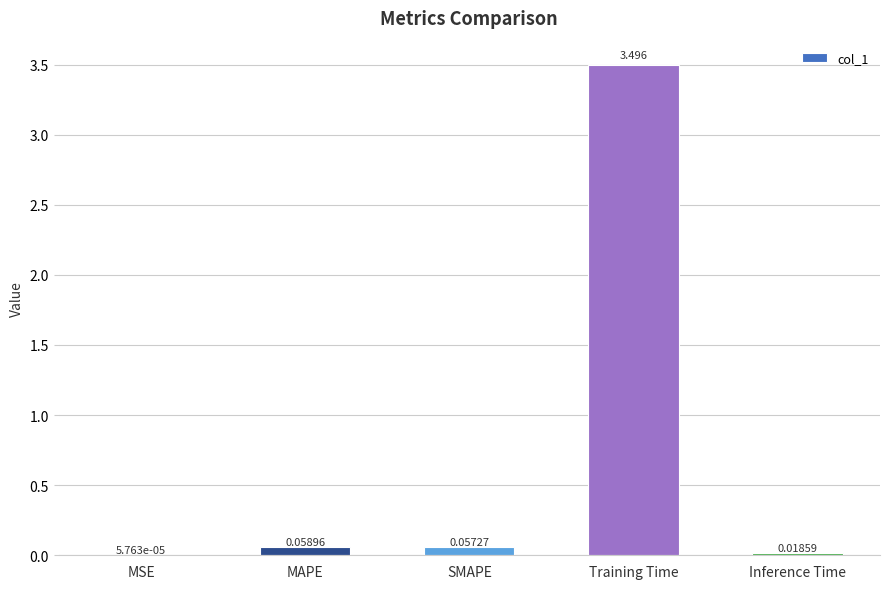

Which has a higher value, SMAPE or Training Time?

Training Time